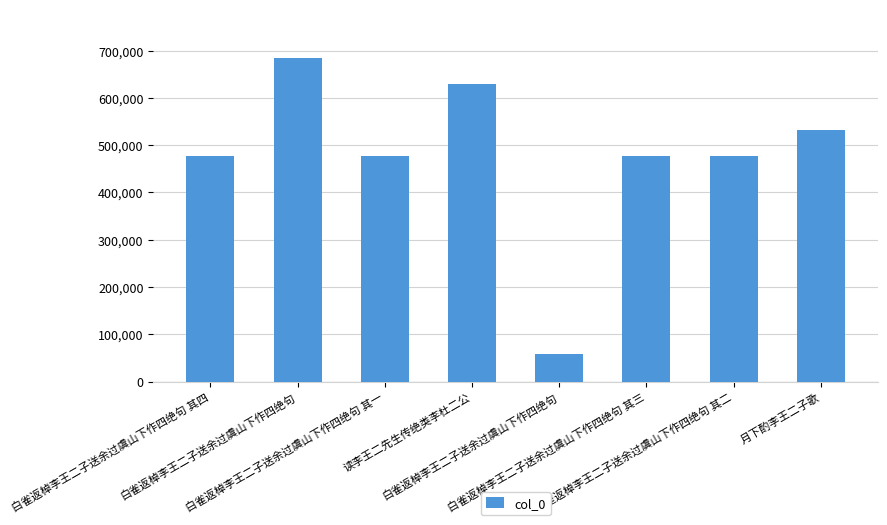

Reading left to right, what are all the values shown in this chart?

白雀返棹李王二子送余过虞山下作四绝句 其四=478134	白雀返棹李王二子送余过虞山下作四绝句=684645	白雀返棹李王二子送余过虞山下作四绝句 其一=478131	读李王二先生传绝类李杜二公=629504	白雀返棹李王二子送余过虞山下作四绝句=57797	白雀返棹李王二子送余过虞山下作四绝句 其三=478133	白雀返棹李王二子送余过虞山下作四绝句 其二=478132	月下酌李王二子歌=531867